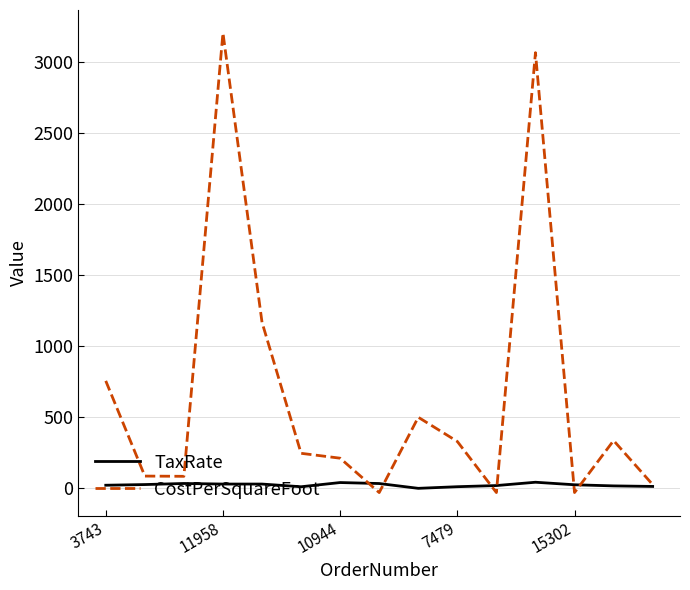

What is the highest value of the CostPerSquareFoot series?

3207.6